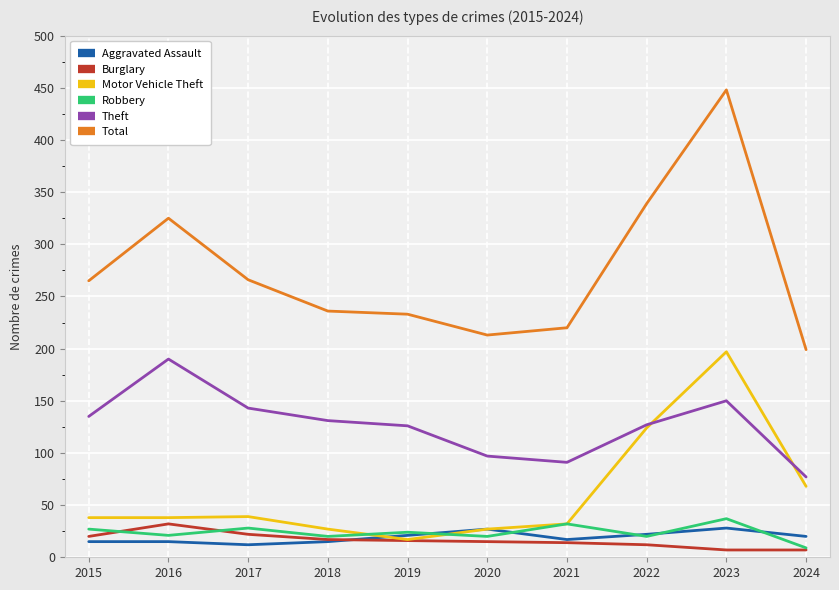

True or false: Aggravated Assault and Total intersect in this chart.

False